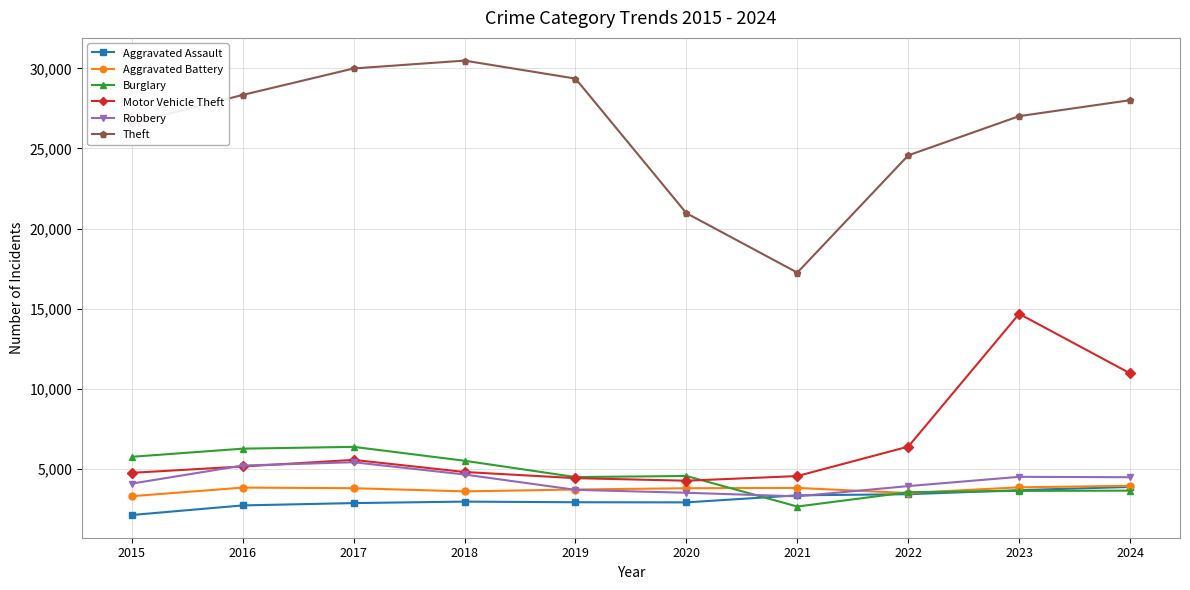

Is the value of Theft at 2023 greater than the value of Motor Vehicle Theft at 2022?

Yes